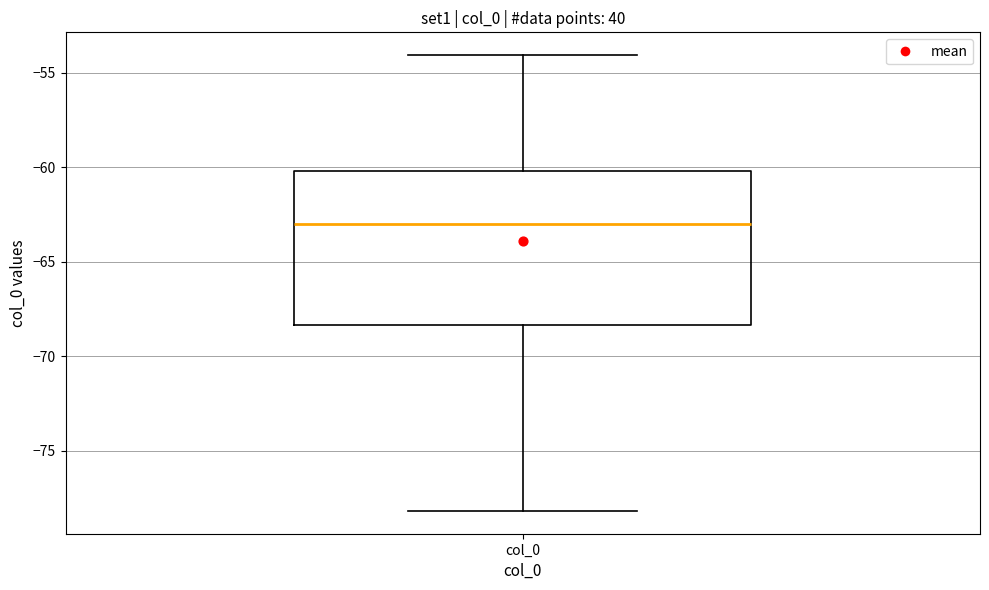

Read this box plot against the y-axis: the position of the median line, the range covered by the box, and the ends of both whiskers. The values are not printed on the chart, so give them approximately, as read against the axis.

median -63.0, box -68.5 to -60.0, whiskers -78.0 to -54.0